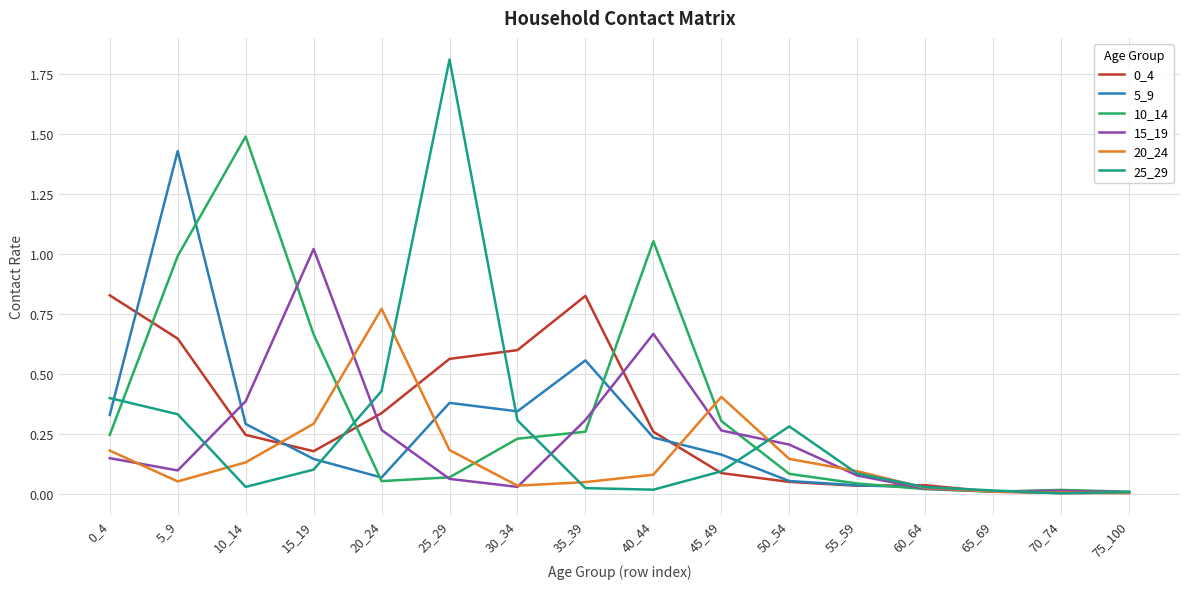

What is the greatest value displayed?

1.8